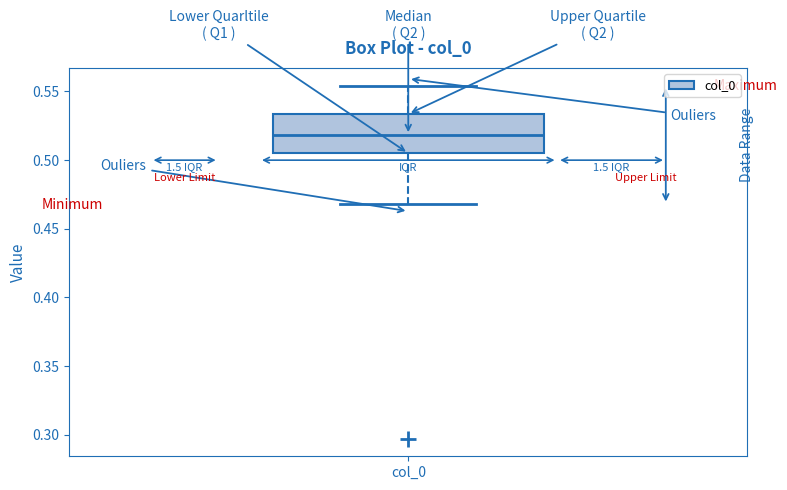

Read this box plot against the y-axis: the position of the median line, the range covered by the box, and the ends of both whiskers. The values are not printed on the chart, so give them approximately, as read against the axis.

median 0.520, box 0.505 to 0.535, whiskers 0.470 to 0.555